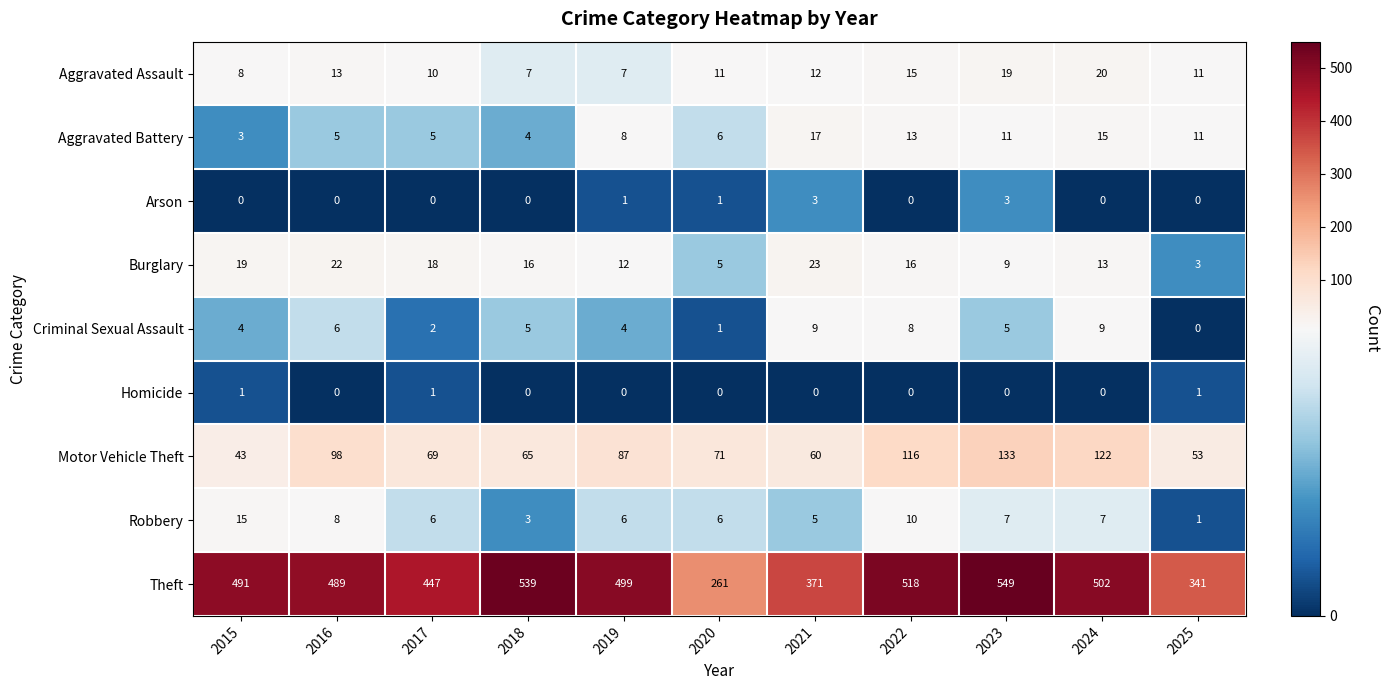

What is the spread (max minus min) of values at 2016?

489